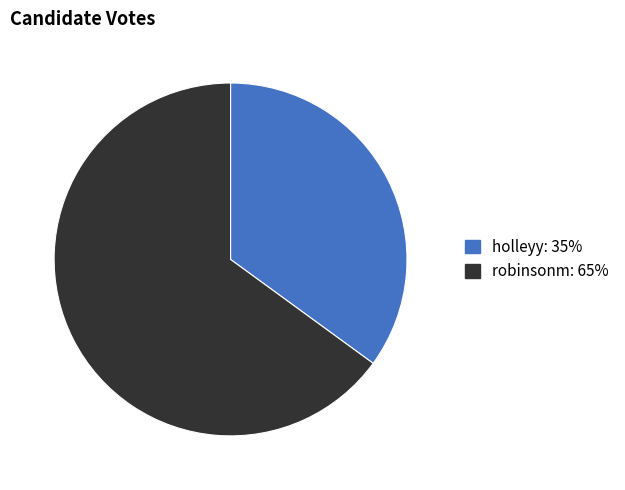

Count the number of slices in the pie.

2